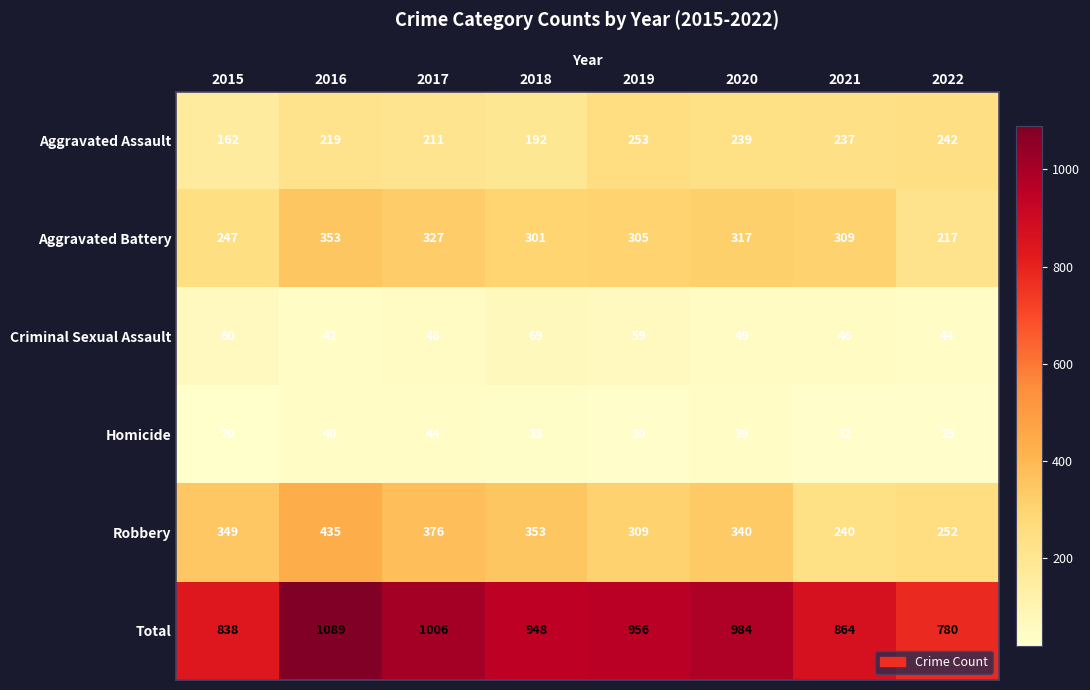

Which category has the highest value across all series?

2016